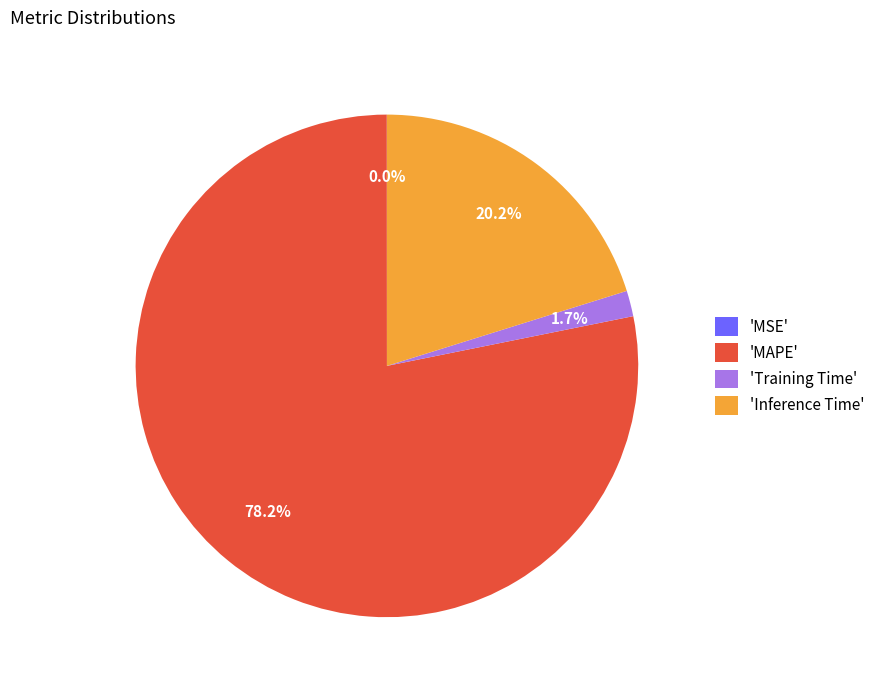

Which slice represents more than half of the pie?

'MAPE'